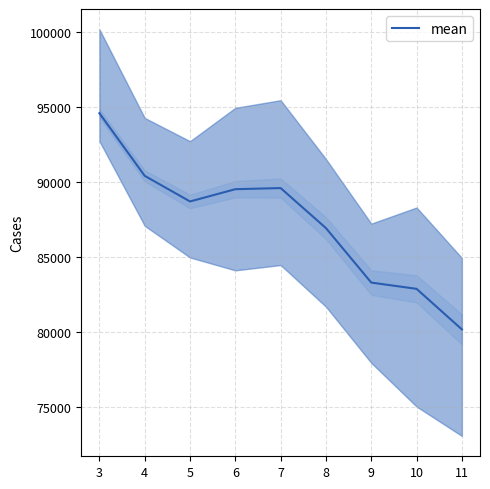

What is the minimum value for mean?

80198.8